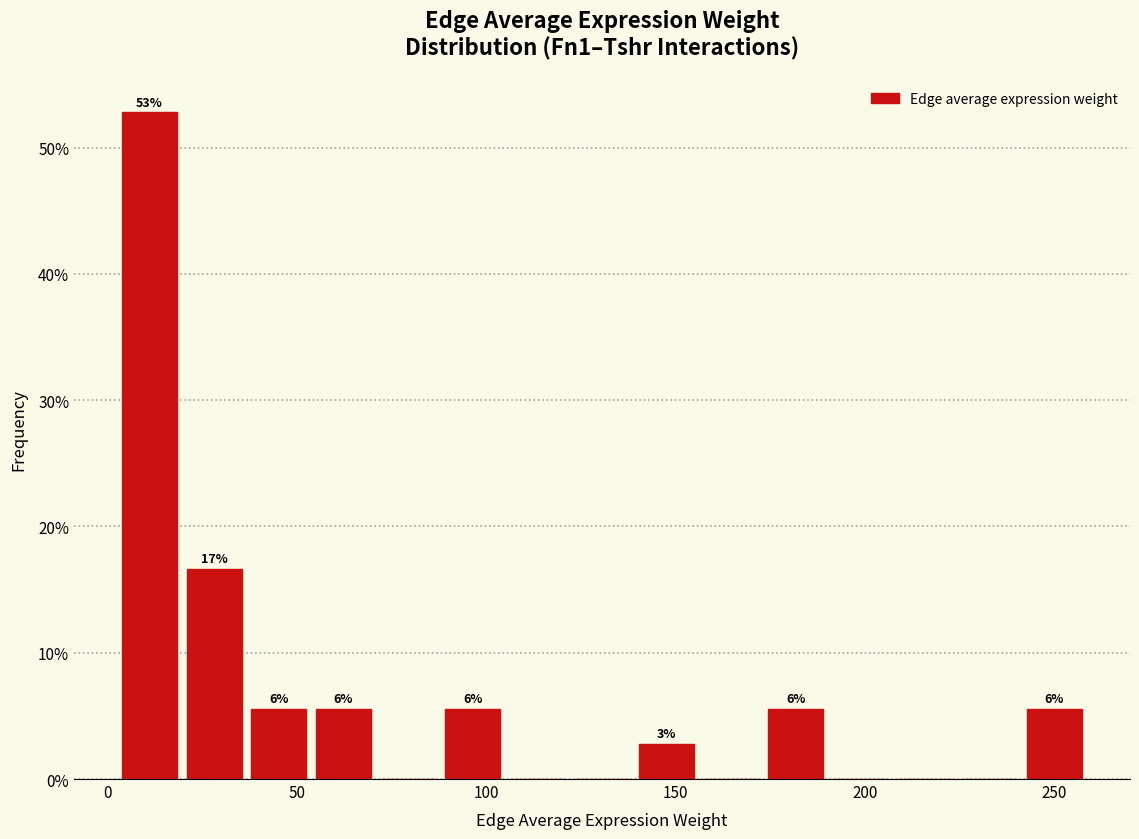

Read against the x-axis, roughly where is the centre of the tallest bar?

10